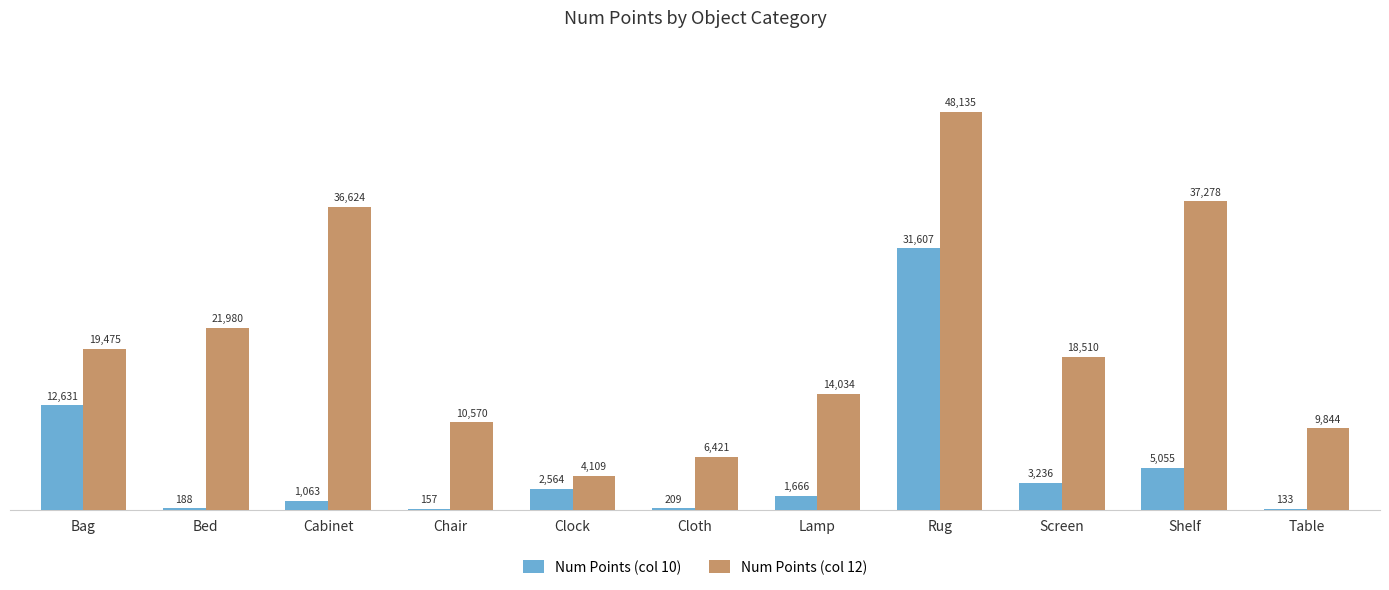

Where does the Num Points (col 12) series first go above 18510?

Bag